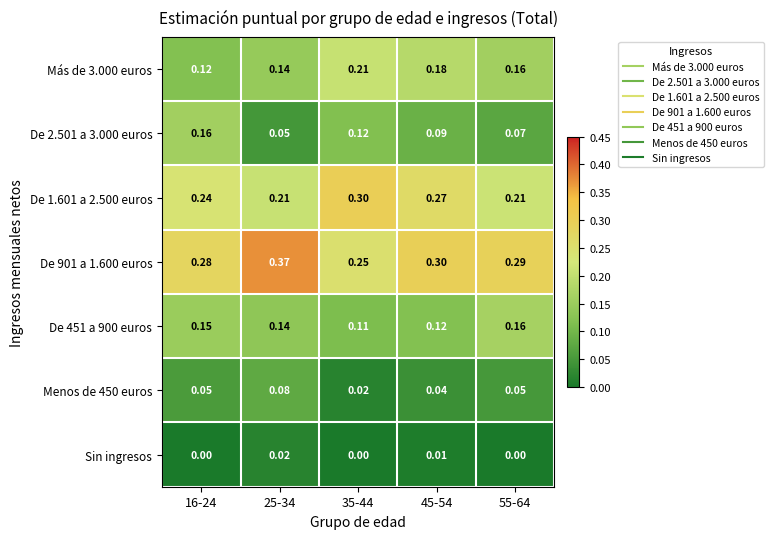

Count the number of data series in this chart.

7